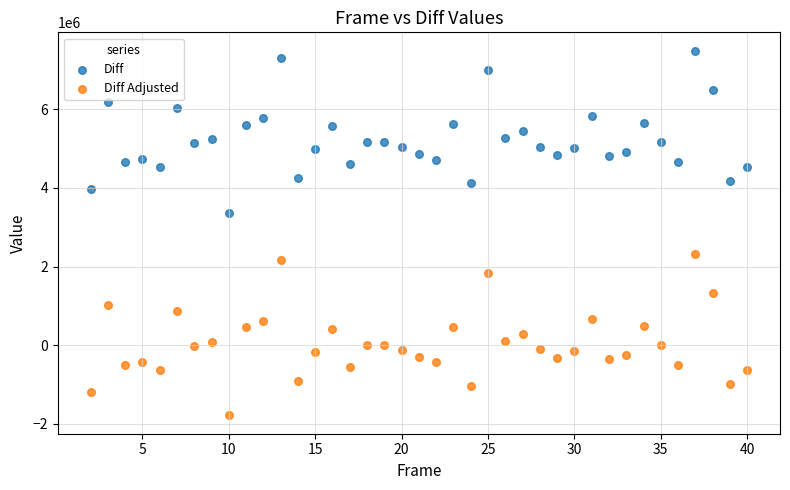

Which series contains the lowest Y value?

Diff Adjusted